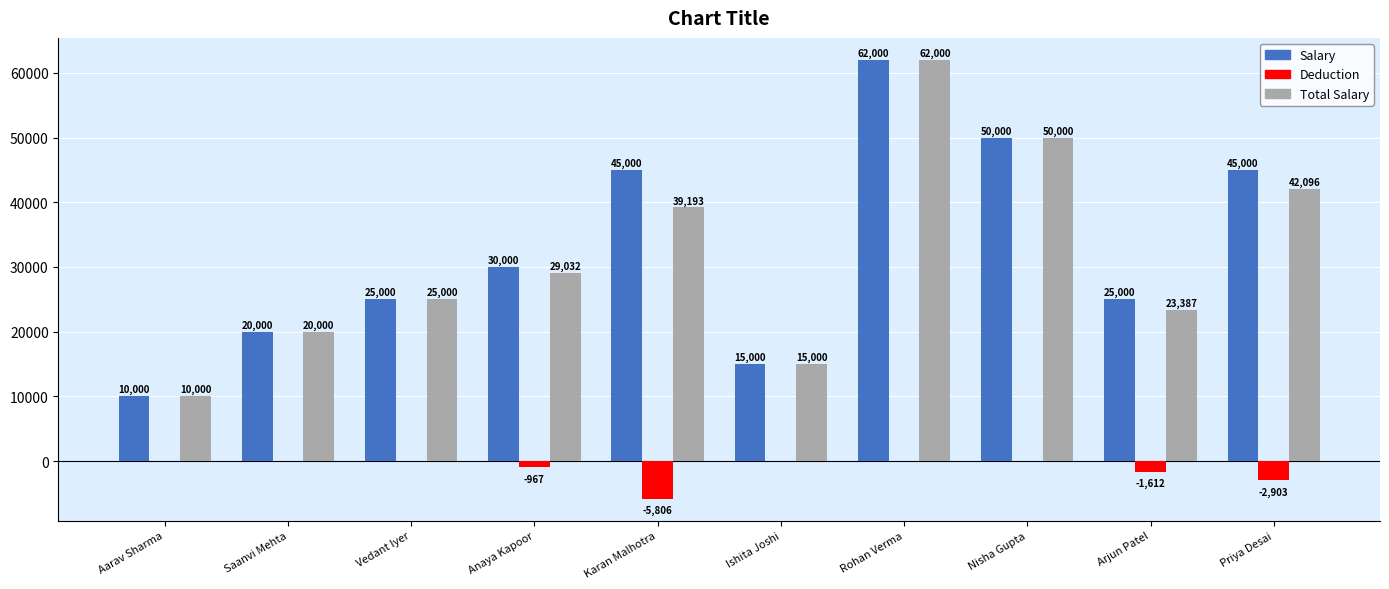

How many groups of bars are there?

10